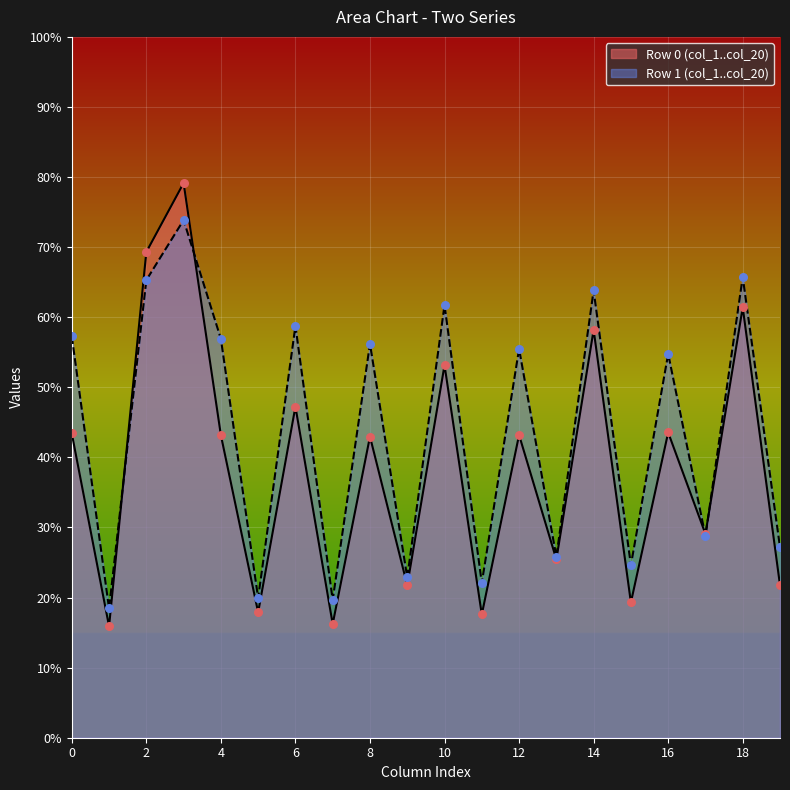

What are all the series names shown in the legend?

Row 0 (col_1..col_20), Row 1 (col_1..col_20)